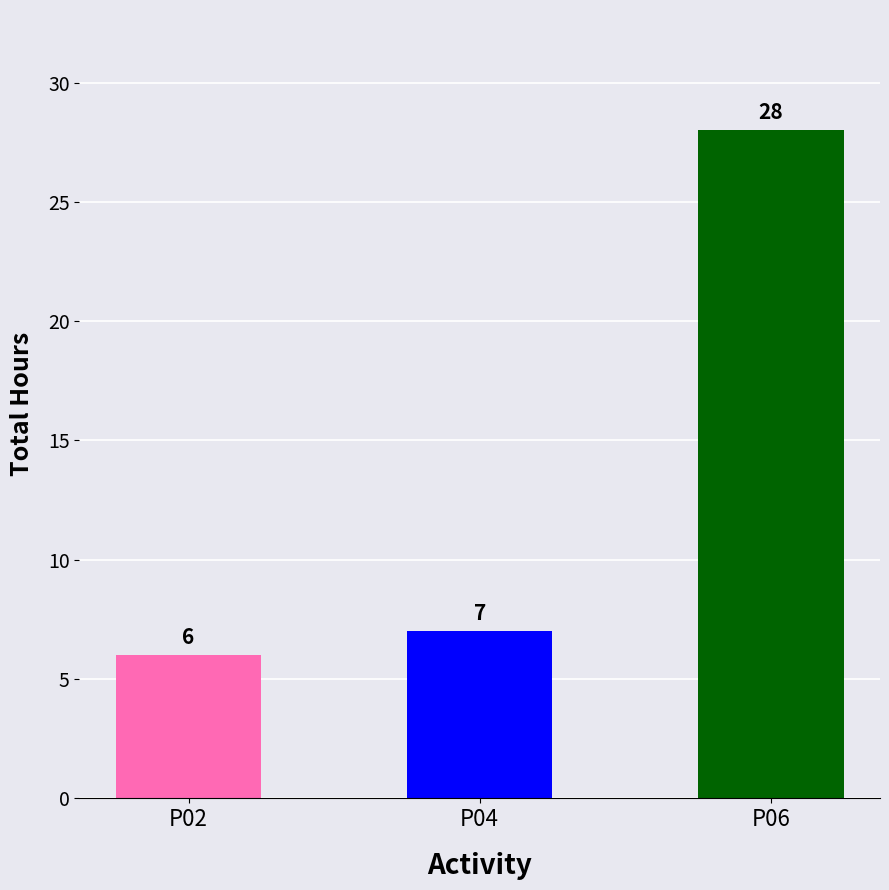

Reading left to right, extract all data points from this chart.

6	7	28